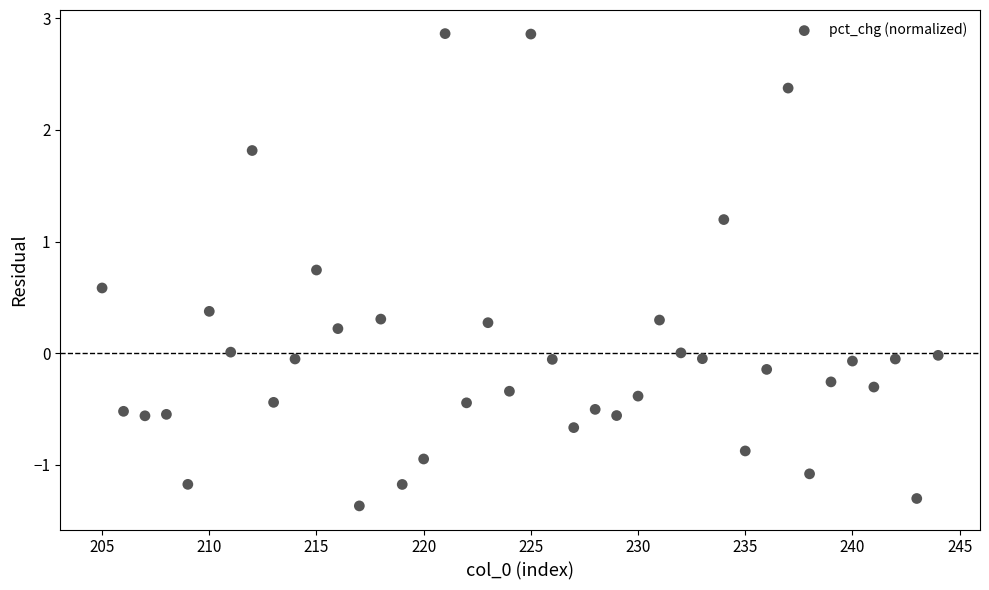

What is the range of Y values (max minus min)?

4.2